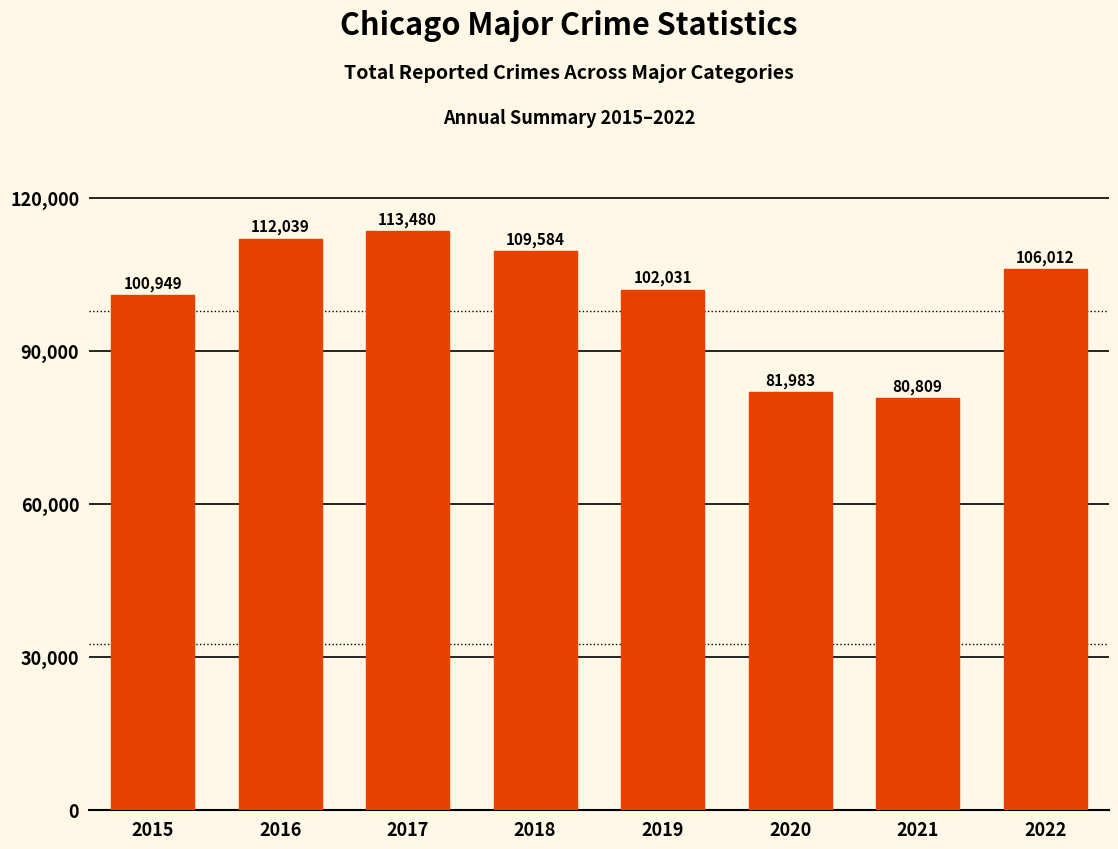

Between 2019 and 2017, which is larger?

2017